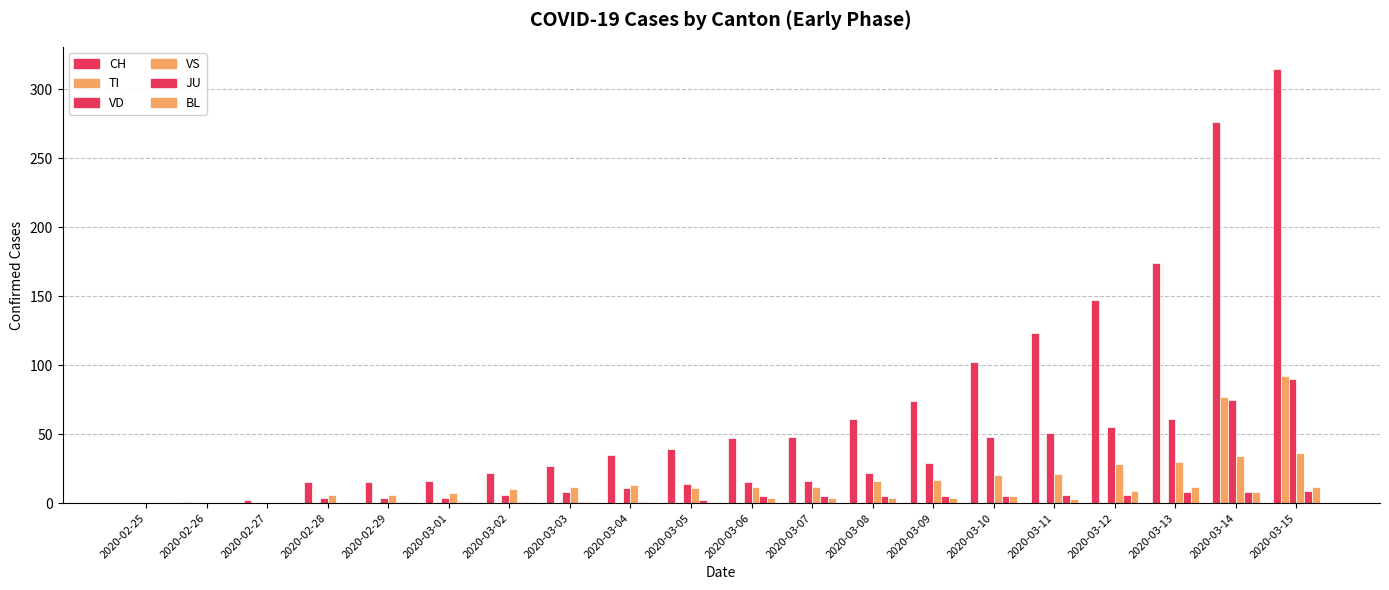

True or false: TI has a value of 0 at 2020-03-08.

True